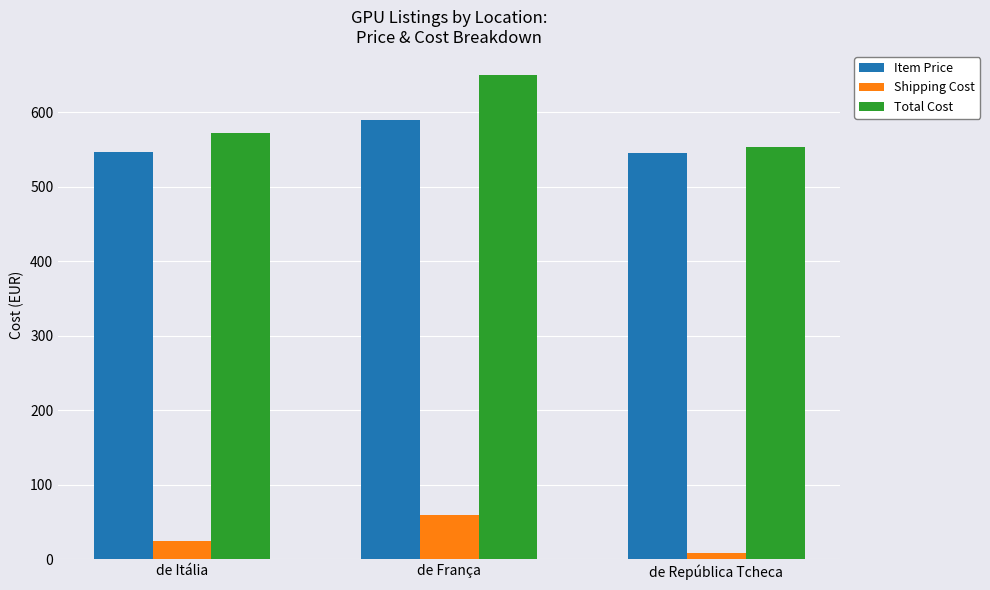

Does the chart contain any negative values?

No